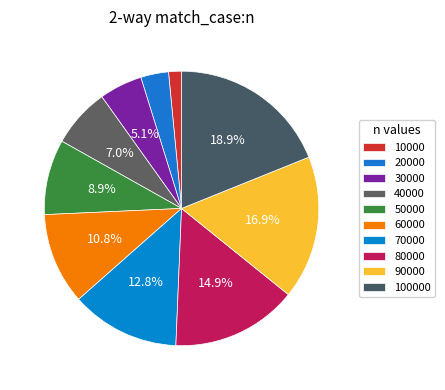

How many slices are in this pie chart?

10